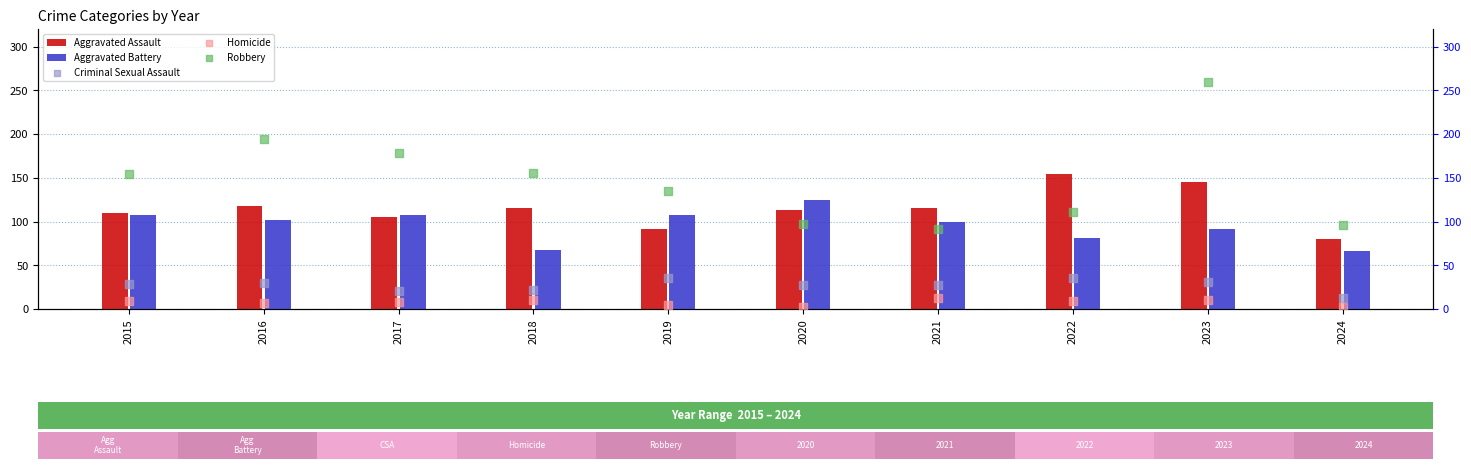

What are all the series names shown in the legend?

Aggravated Assault, Aggravated Battery, Criminal Sexual Assault, Homicide, Robbery